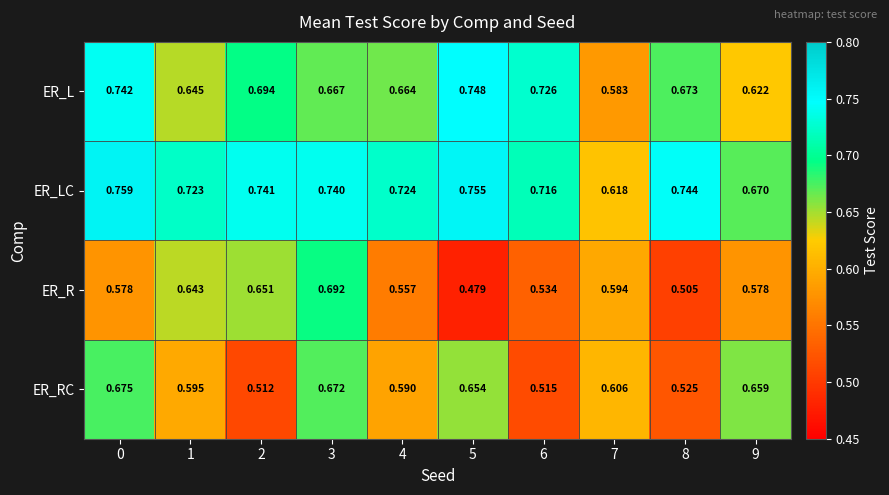

Is the value of ER_LC at 0 greater than the value of ER_L at 4?

Yes